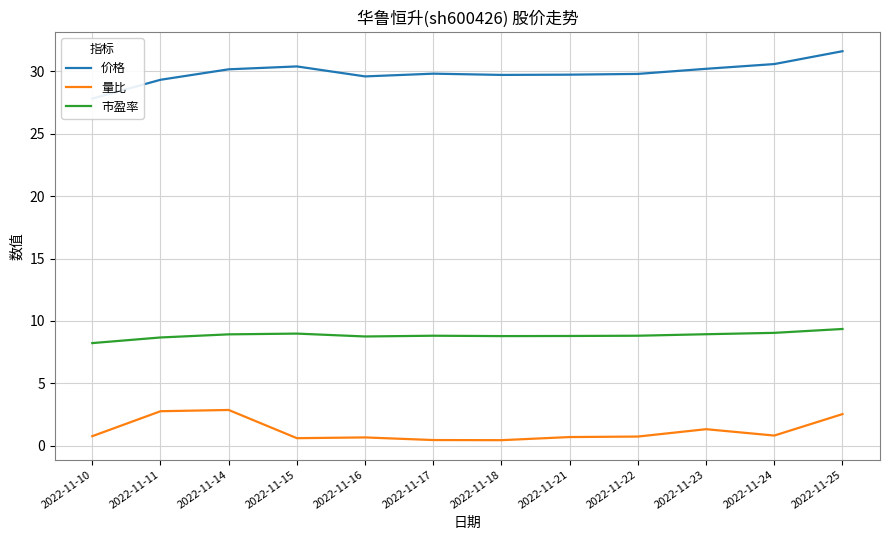

What is the sum of all 市盈率 values?

106.2